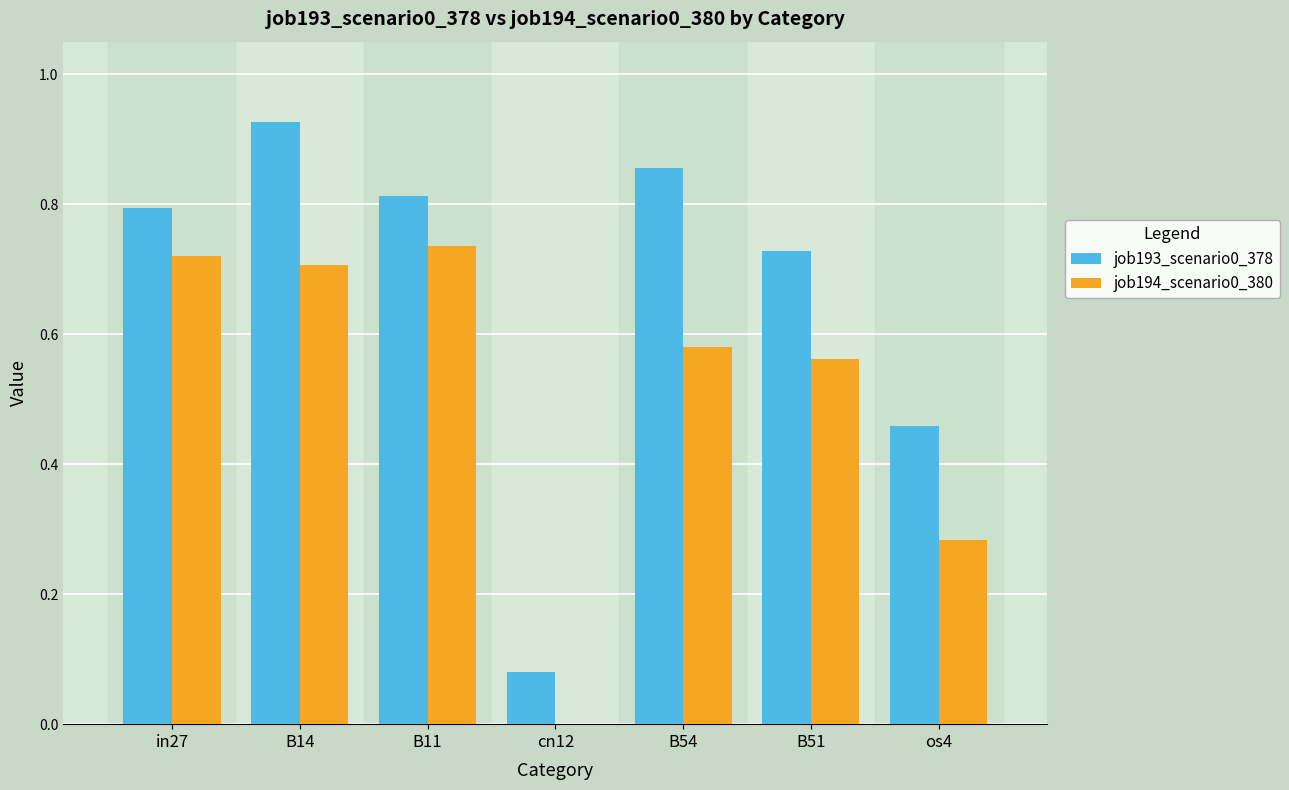

The value of job194_scenario0_380 at os4 is 0.1. True or false?

False